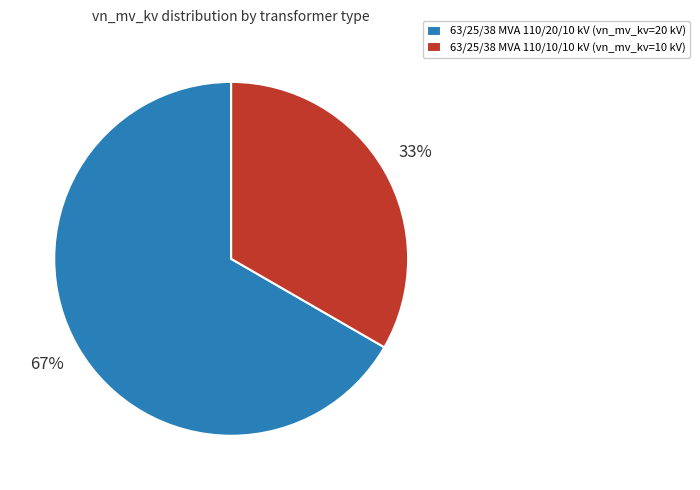

Is there any slice that represents more than half of the pie?

Yes